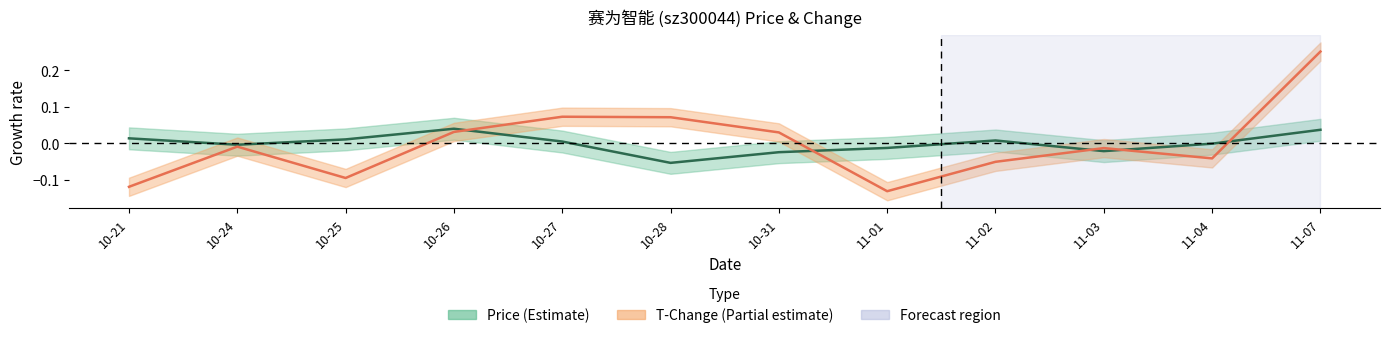

At which label does T-Change (normalised) first exceed 0?

10-26